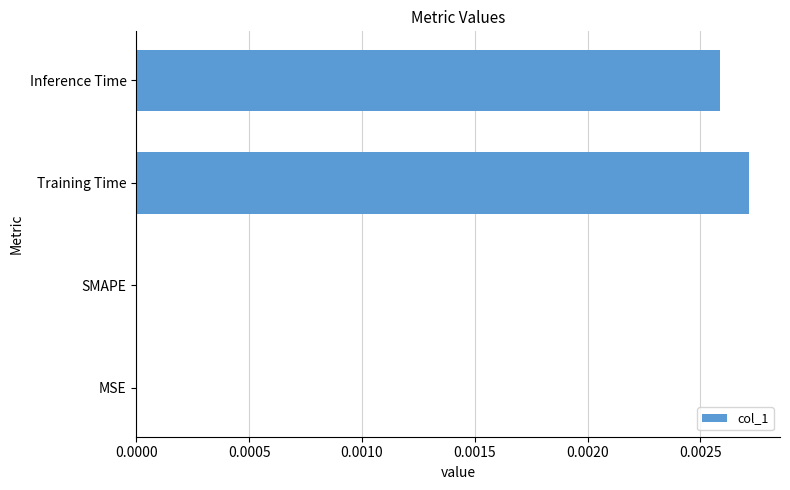

Count the number of data series in this chart.

1